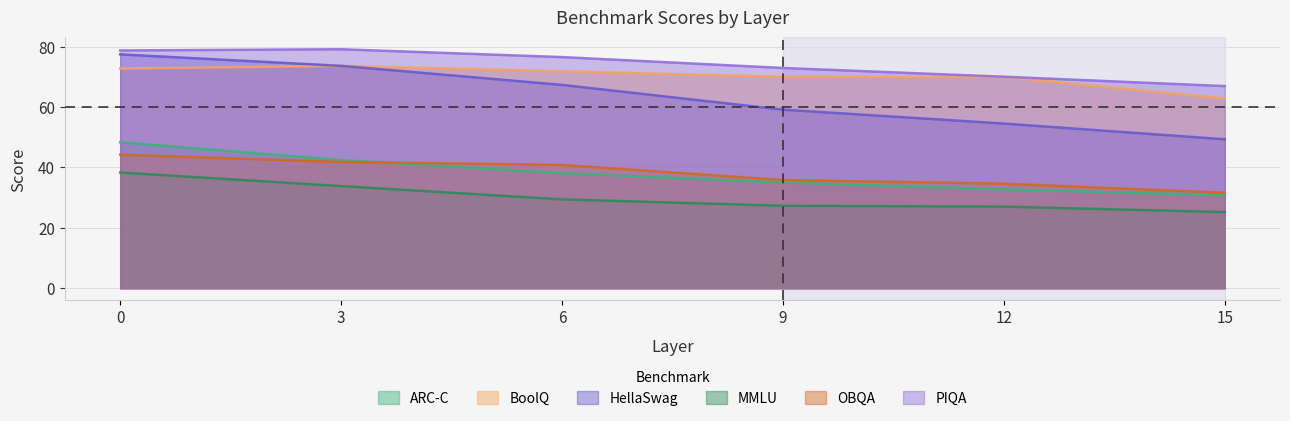

What is the difference between the second highest and minimum values in the MMLU series?

8.6